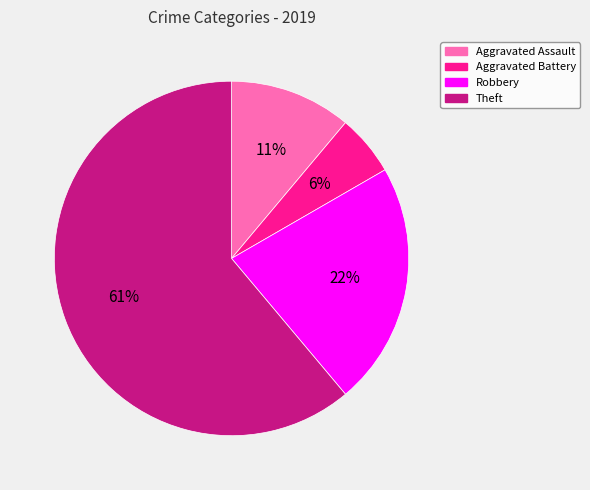

Approximately how many times larger is the value at Theft compared to Aggravated Assault?

5.5